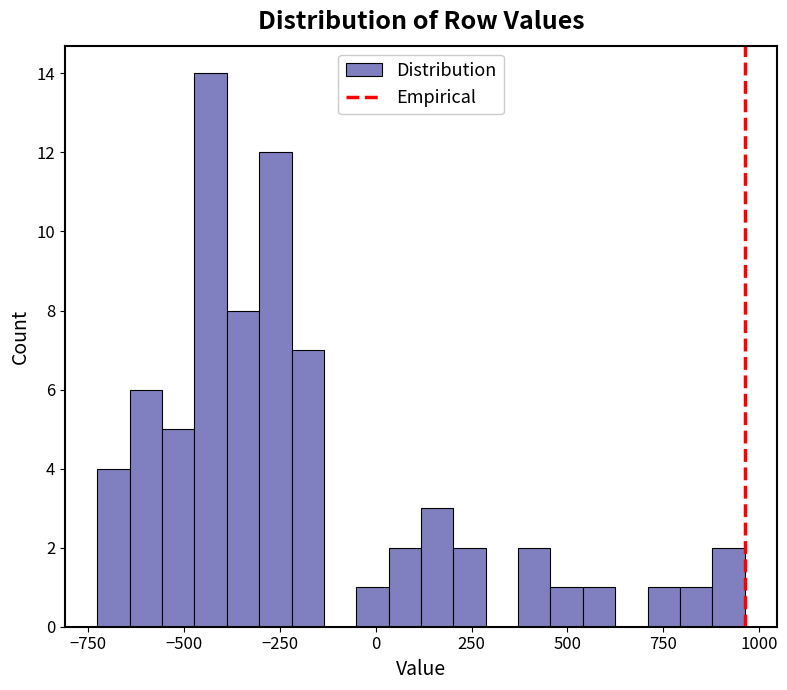

Read against the x-axis, roughly where is the centre of the tallest bar?

-450